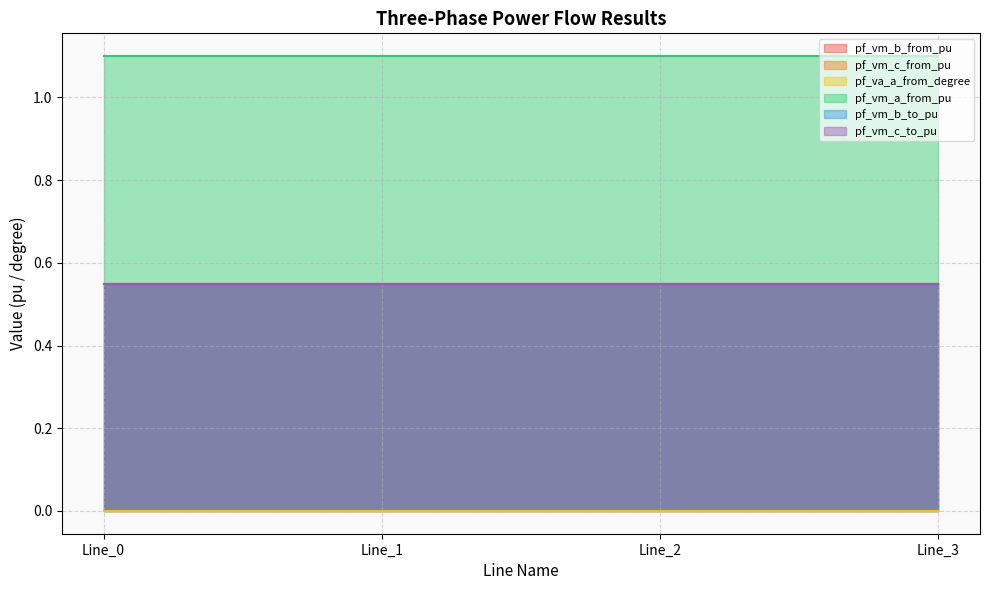

Is it true that pf_vm_c_to_pu equals 0.6 at Line_3?

True